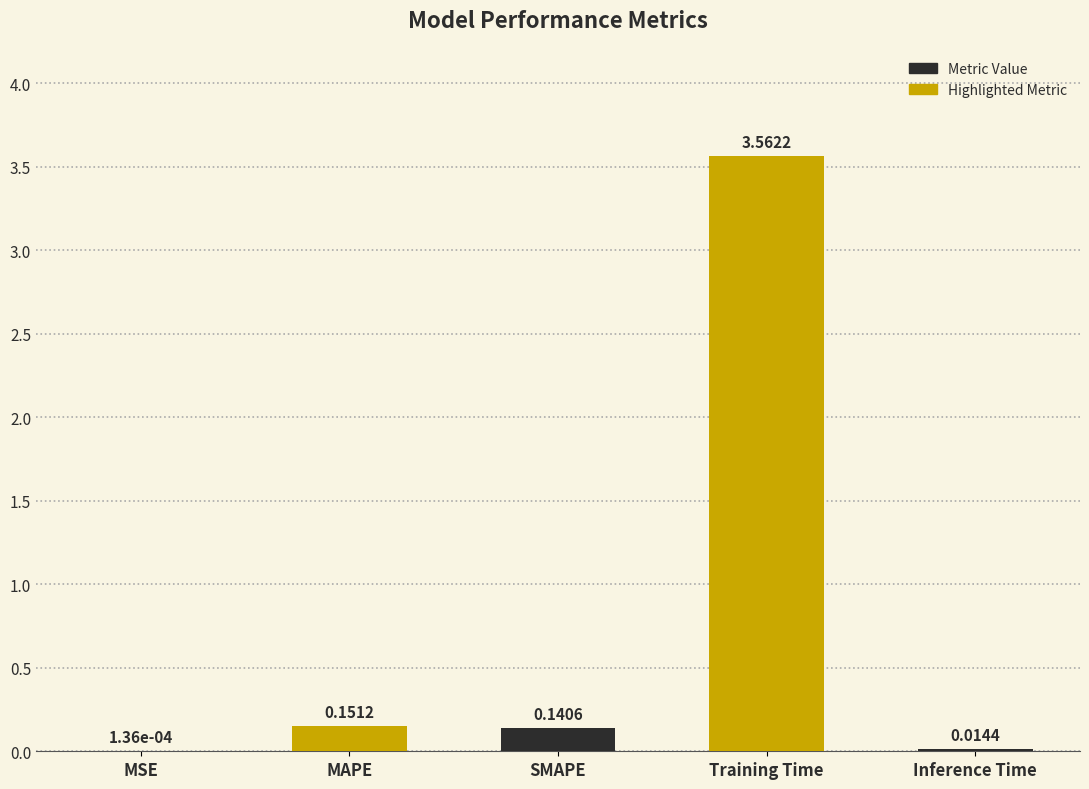

Where is the data nearest to the value 1?

MAPE